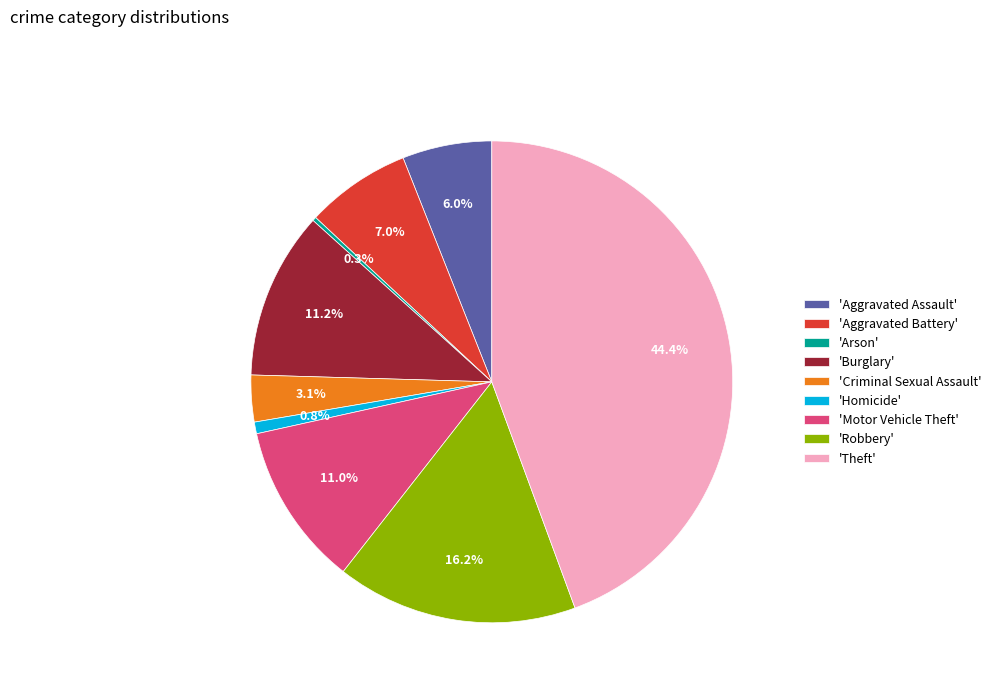

To the nearest percent, what is the average slice percentage?

11%